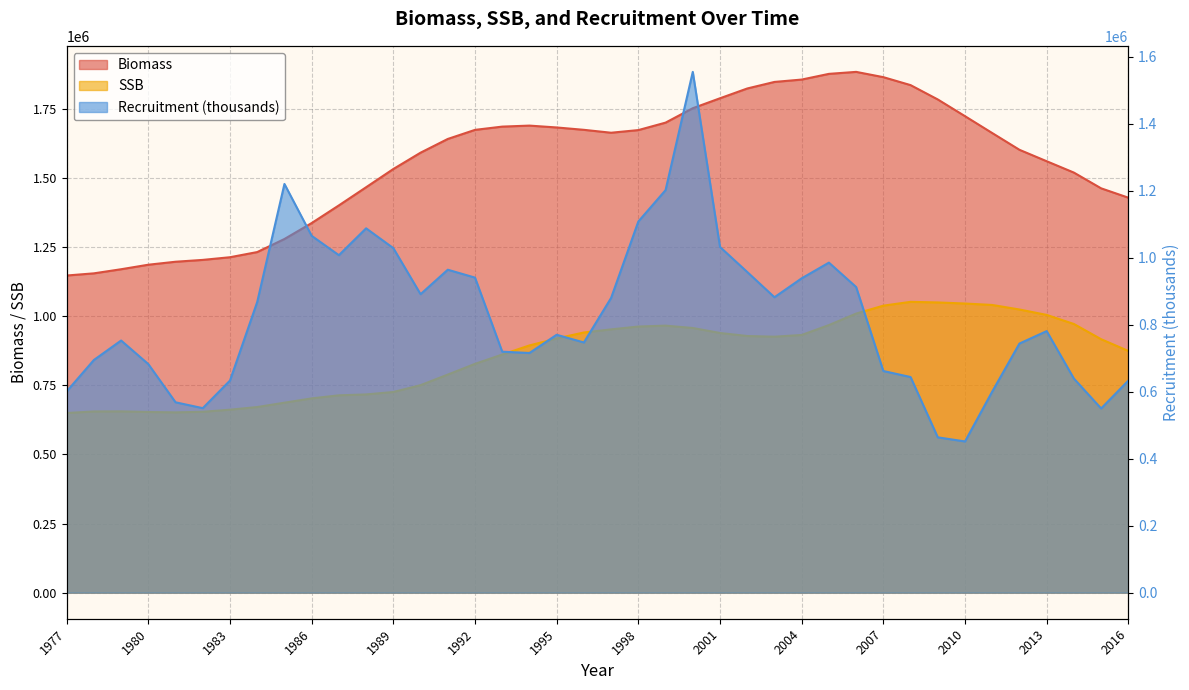

What are all the series names shown in the legend?

Biomass, SSB, Recruitment